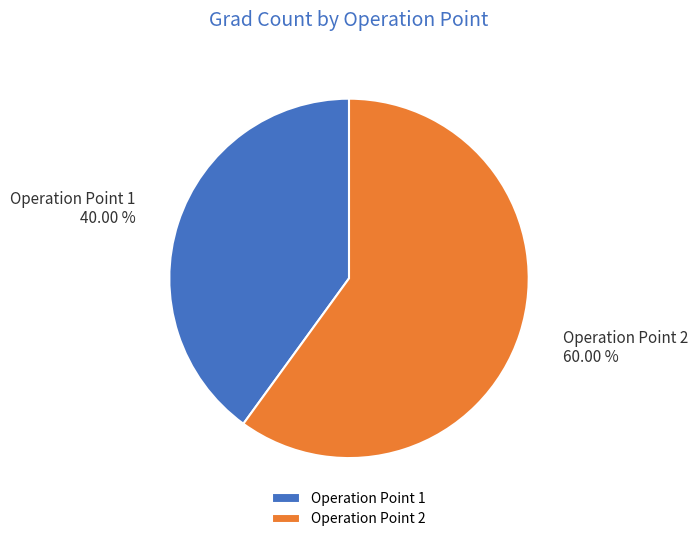

To the nearest percent, what is the difference between the largest and smallest slice percentages?

20%